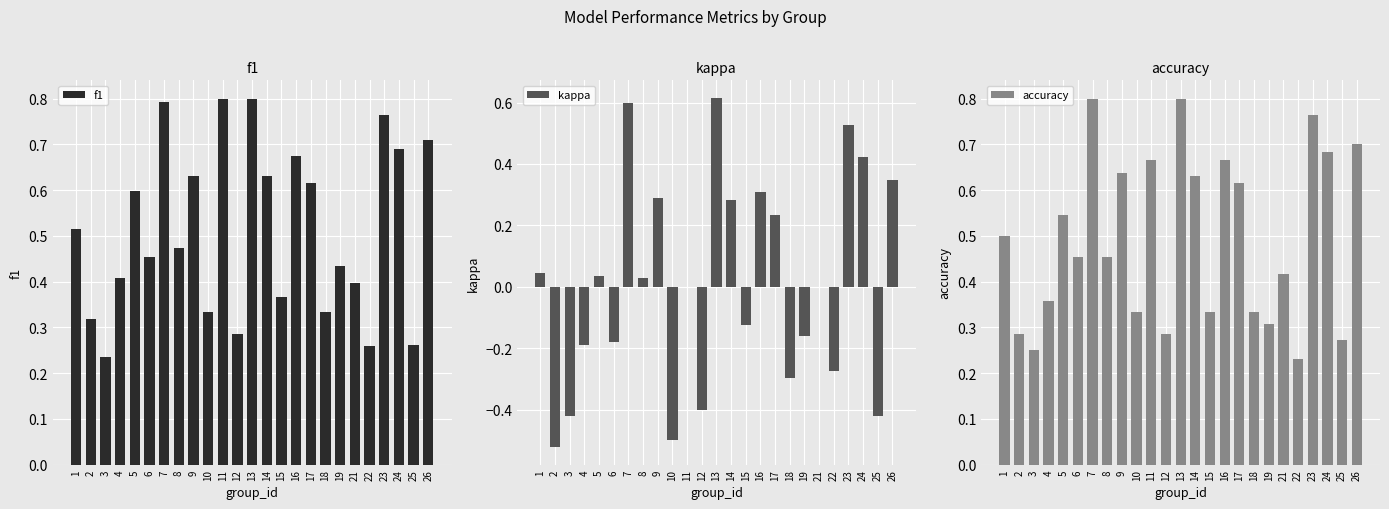

What is the difference between the accuracy values at 17 and 4?

0.3